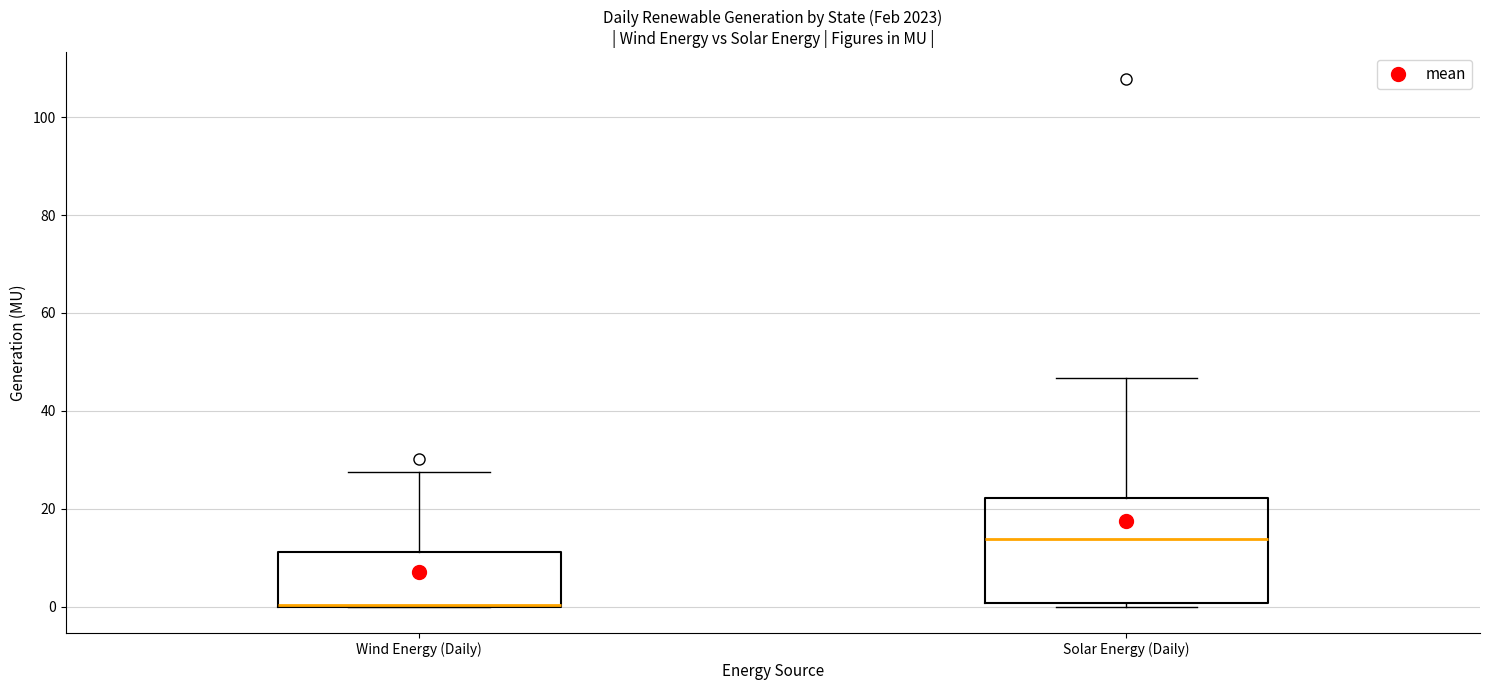

Where is the upper edge of the box for Wind Energy (Daily) on the y-axis? The values are not printed on the chart, so give them approximately, as read against the axis.

12